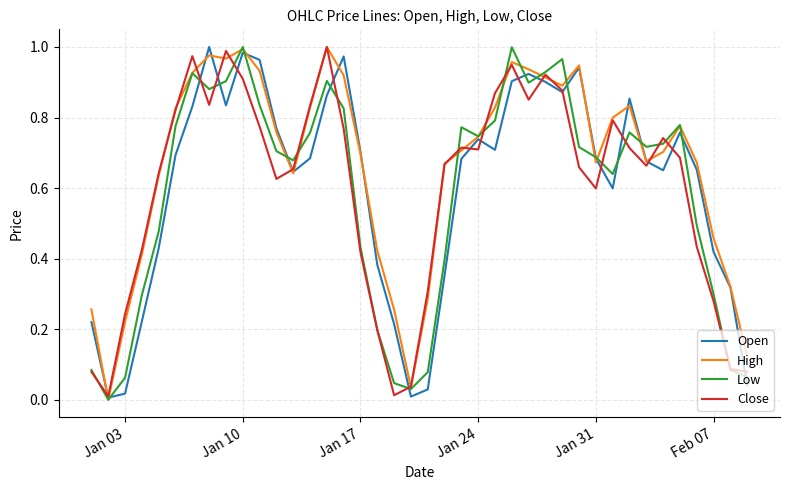

Which series has the largest total across all categories?

High